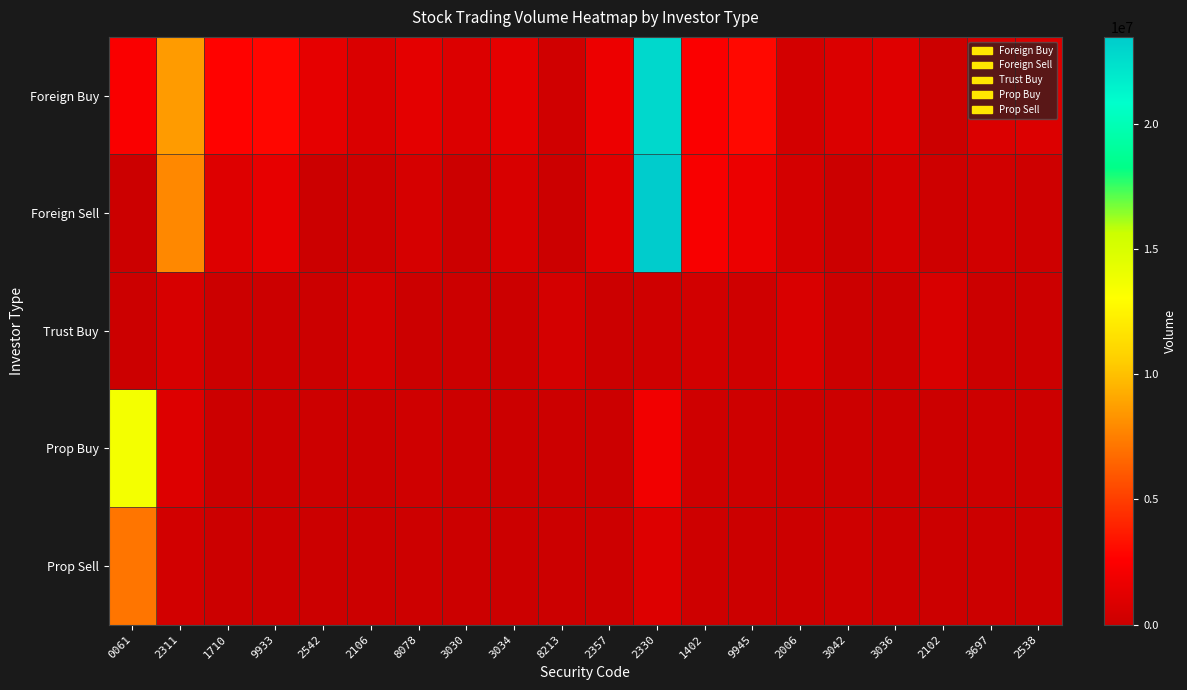

Which label corresponds to the largest value in the chart?

2330